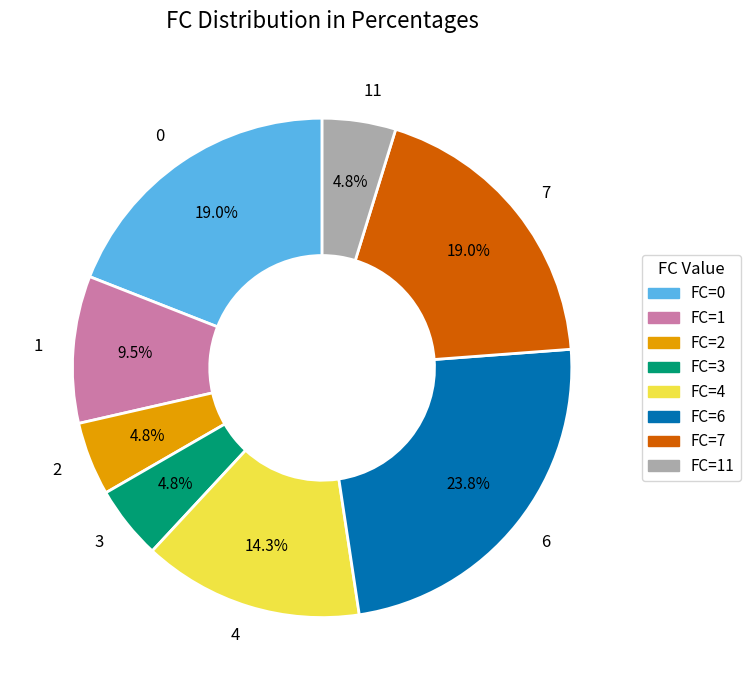

Is there any slice that represents more than half of the pie?

No